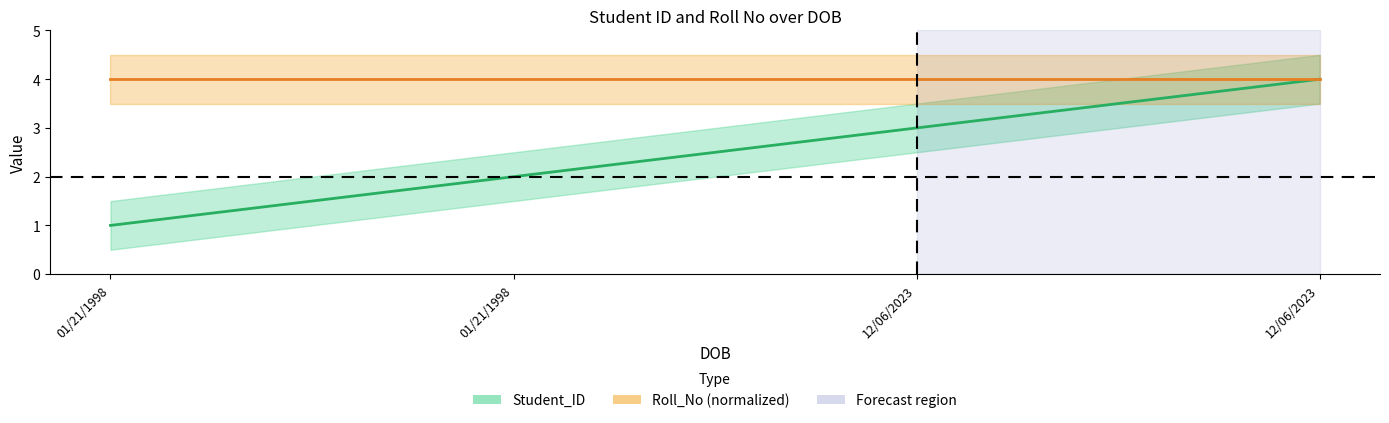

True or false: Student_ID and Roll_No cross at least once.

False